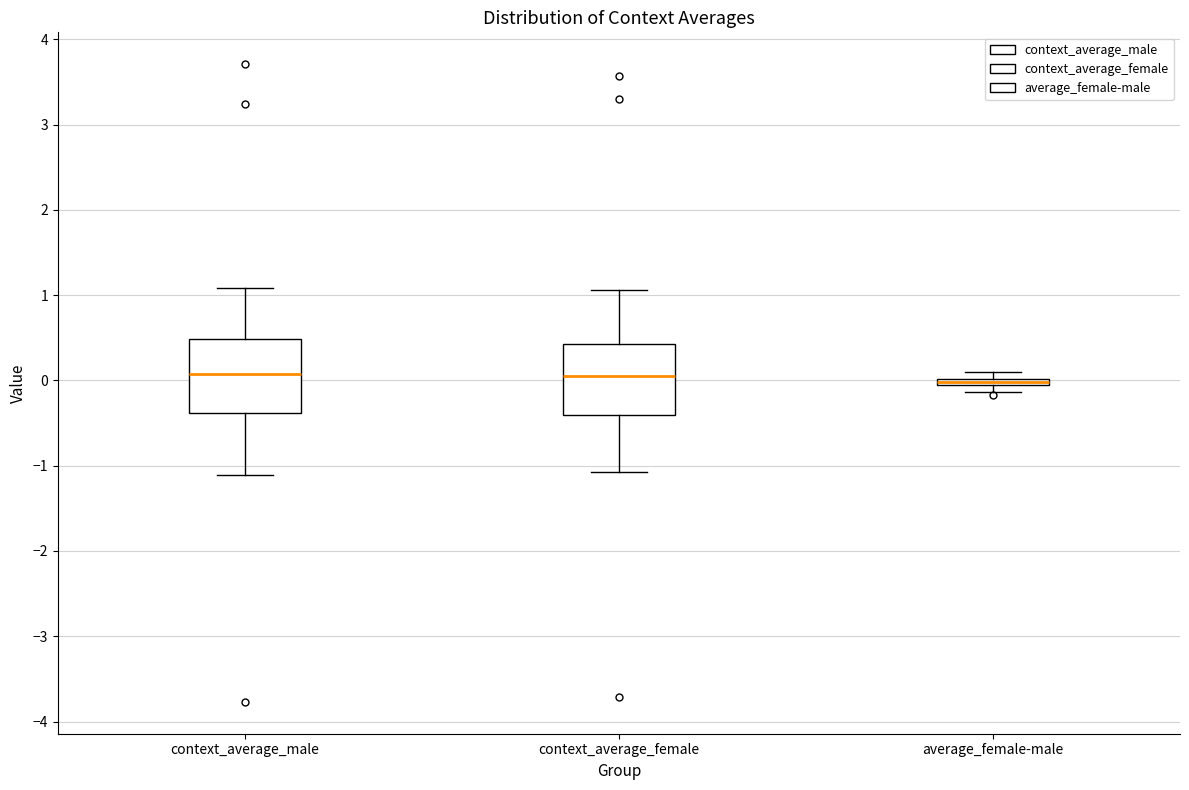

Where is the lower edge of the box for average_female-male on the y-axis? The values are not printed on the chart, so give them approximately, as read against the axis.

-0.1